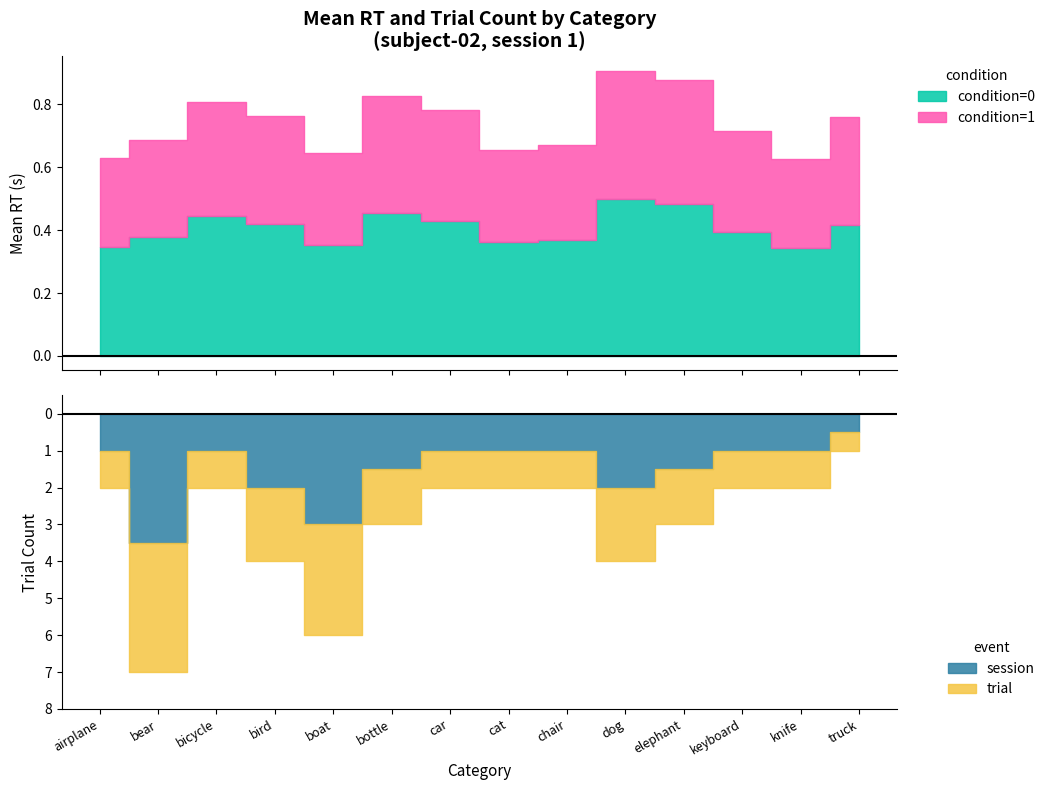

Where does the trial_count series first go above 2?

bear